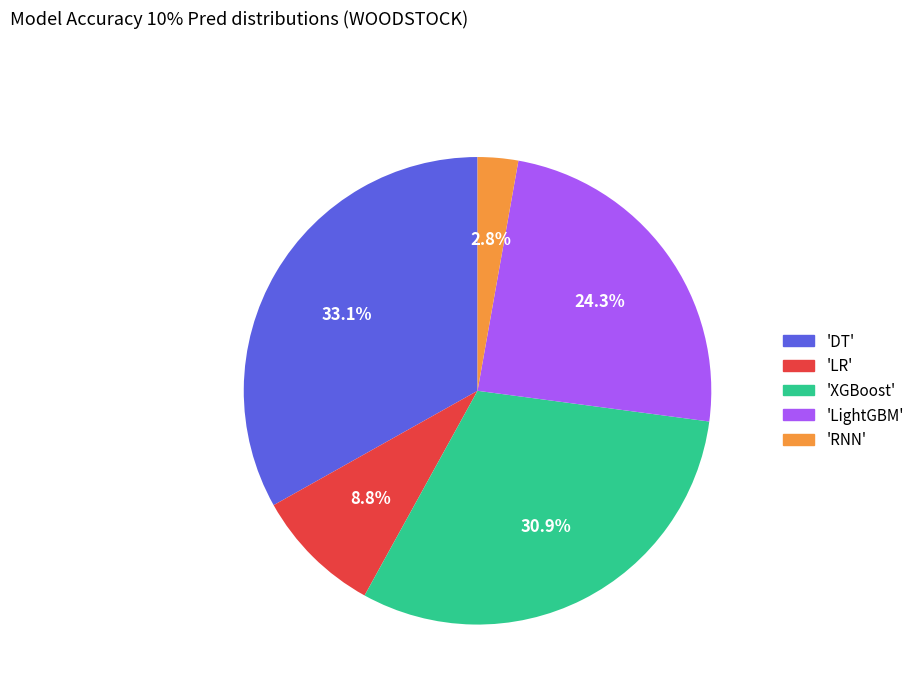

Rank the categories by value from highest to lowest.

'DT', 'XGBoost', 'LightGBM', 'LR', 'RNN'